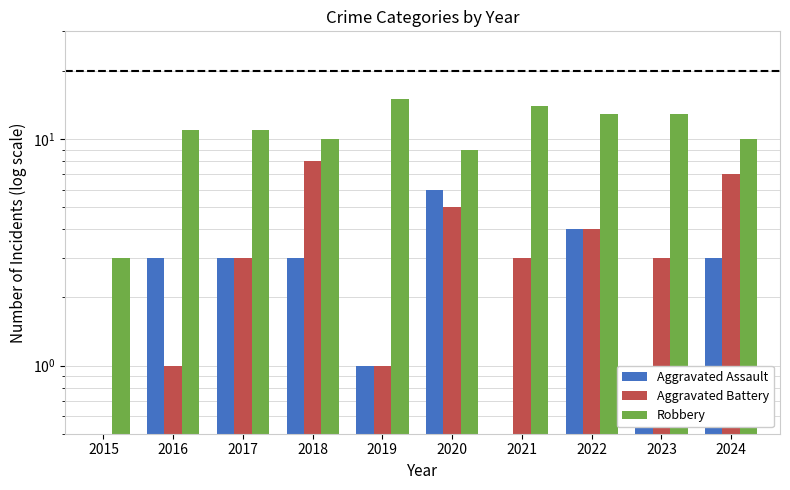

The Aggravated Battery series shows 3.9 at 2018. True or false?

False